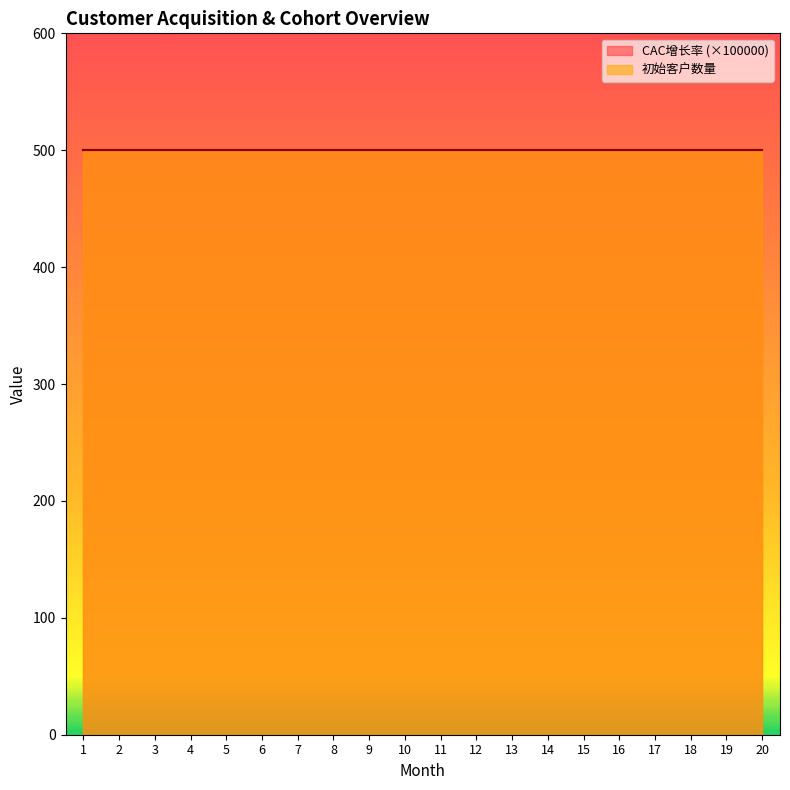

At which category is the sum across all series the highest?

1